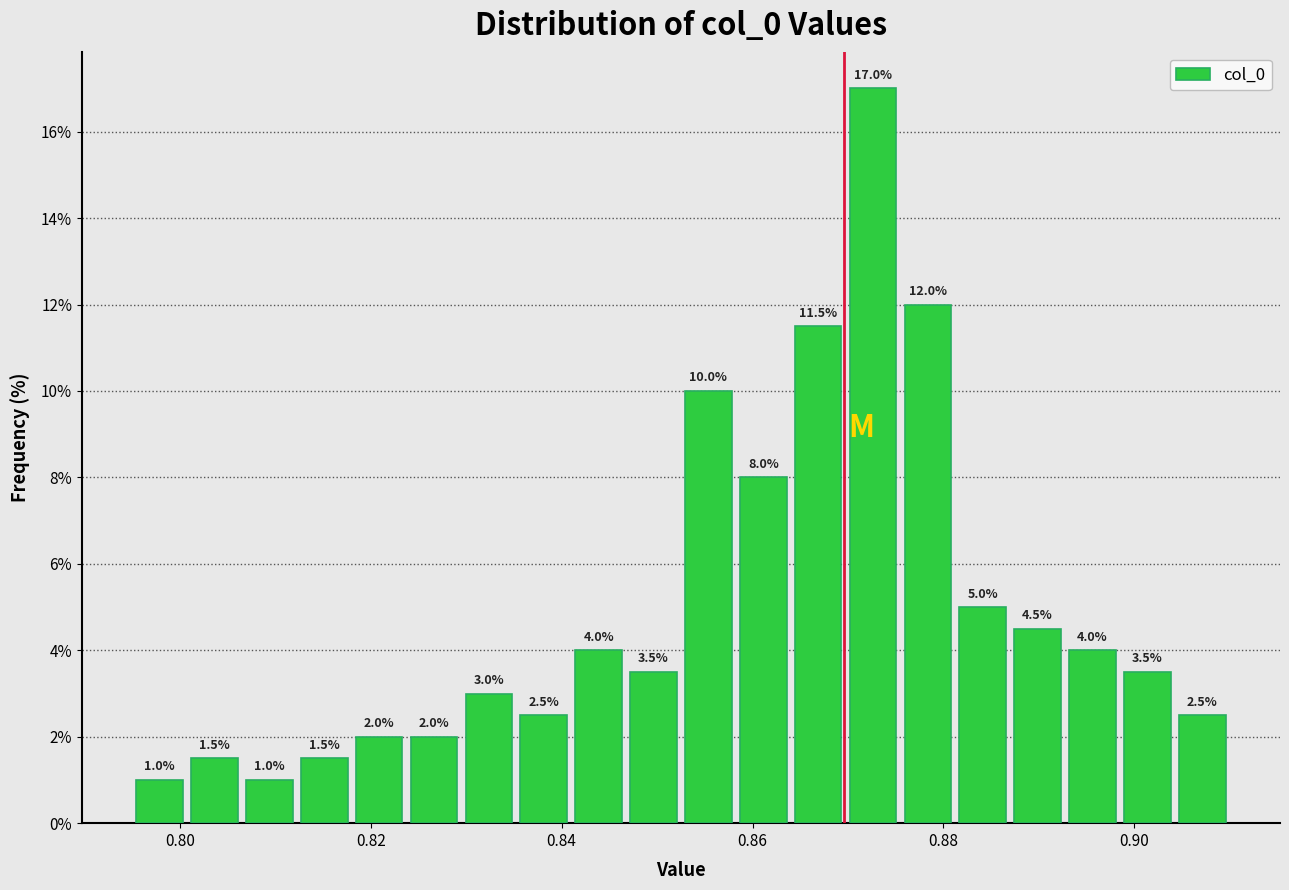

Around what value on the x-axis is the tallest bar? Give the approximate position of its centre, as read against the axis.

0.872